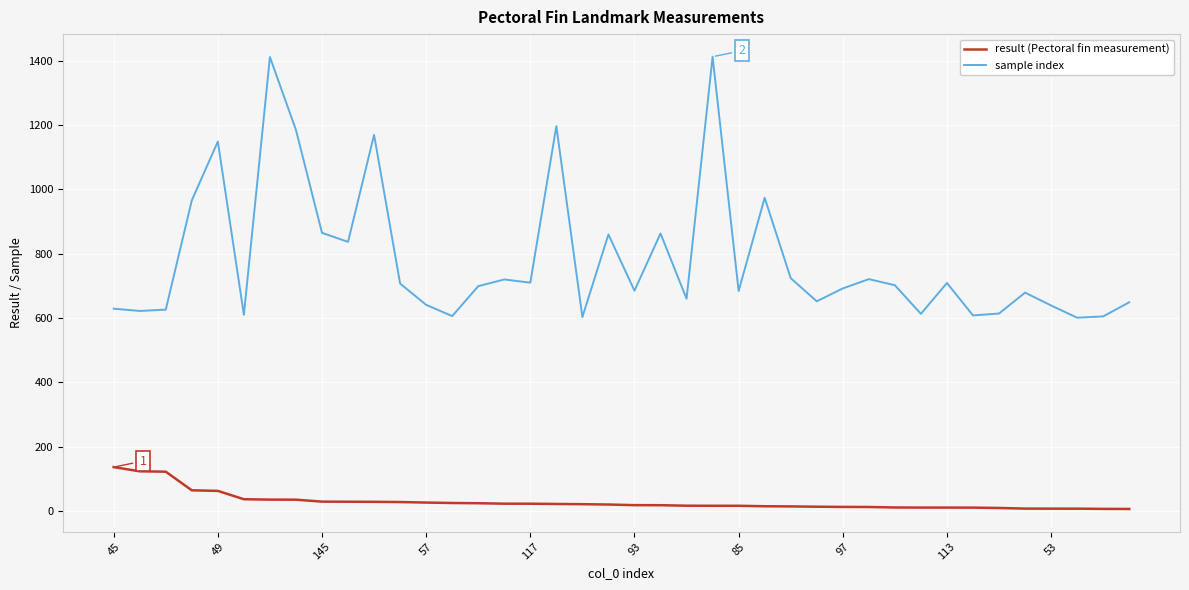

List the series in order of their overall mean, highest first.

sample index, result (Pectoral fin measurement)